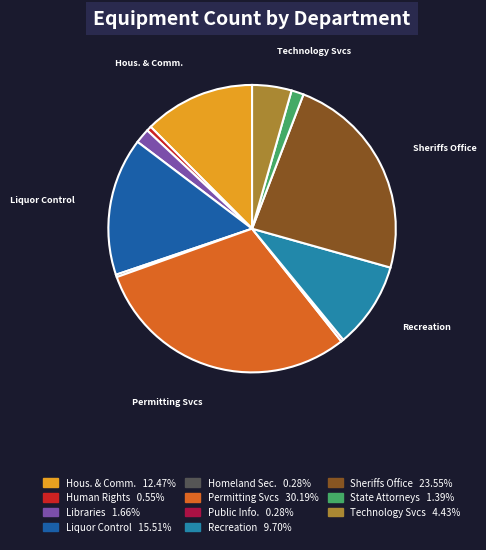

Is there any slice that represents more than half of the pie?

No